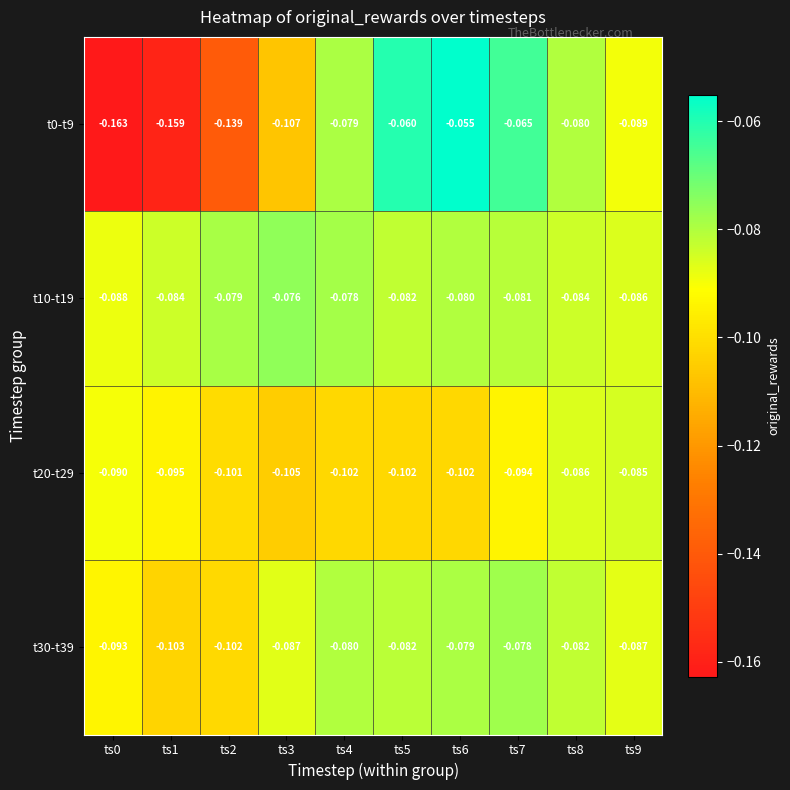

Which series has the largest range (max minus min)?

t0-t9